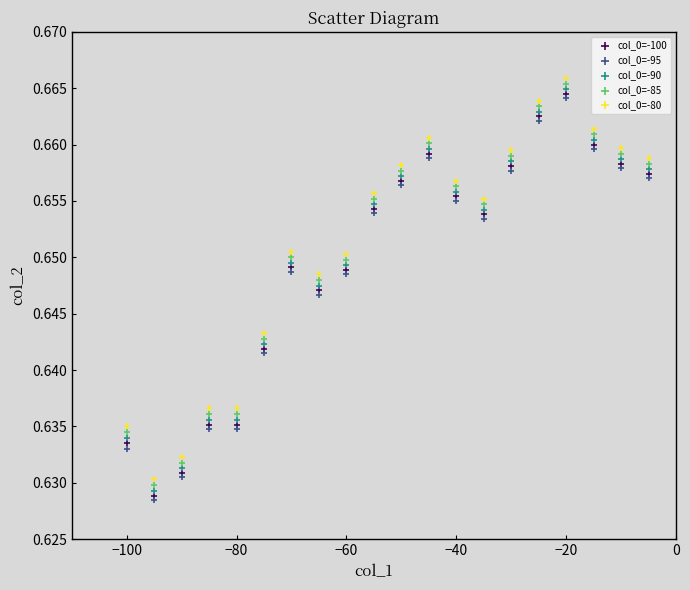

What are all the series names shown in the legend?

col_0=-100, col_0=-95, col_0=-90, col_0=-85, col_0=-80